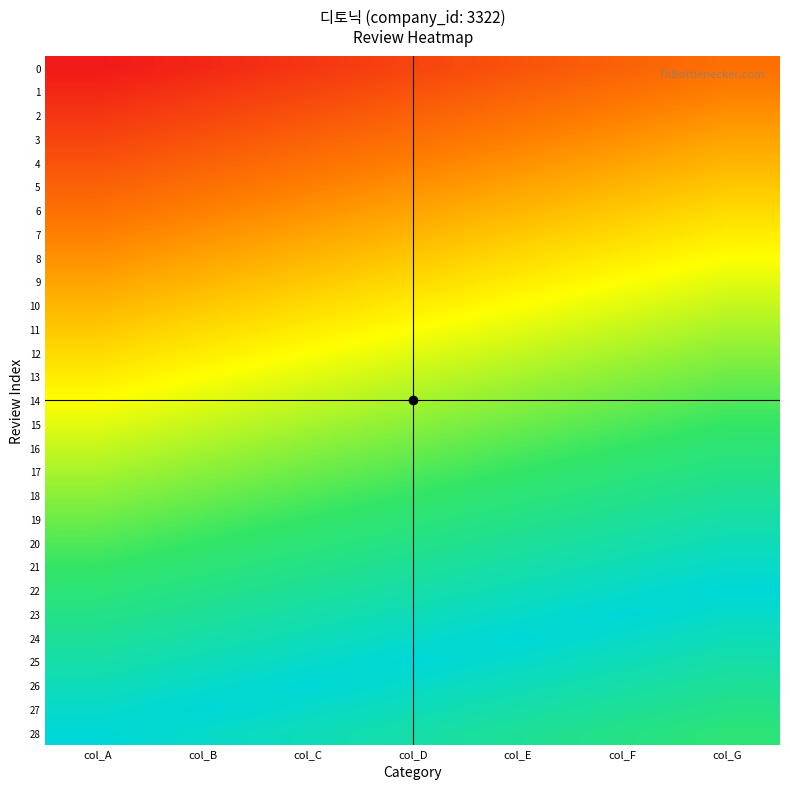

At how many categories does at least one series exceed 0?

7